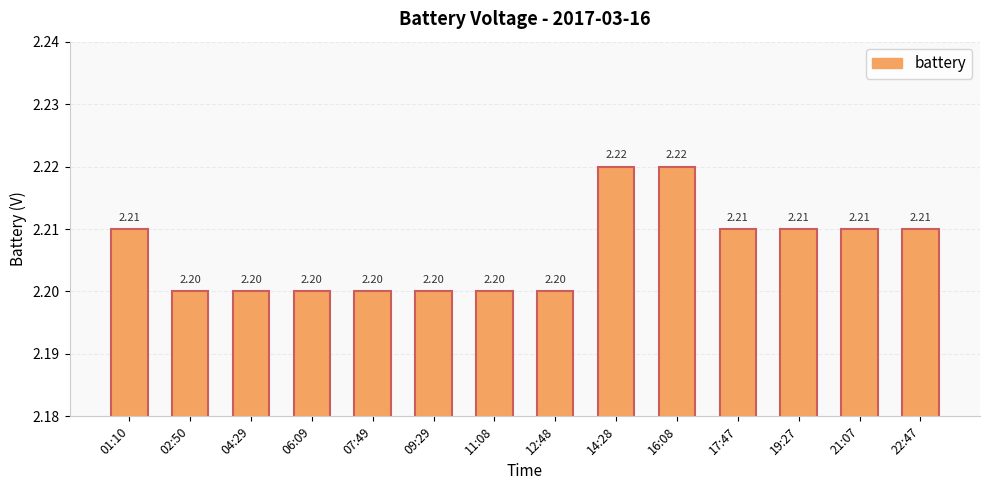

How many bars are there in total?

14